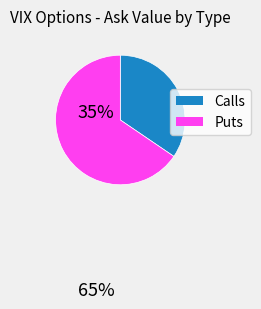

Does any single category account for the majority?

Yes